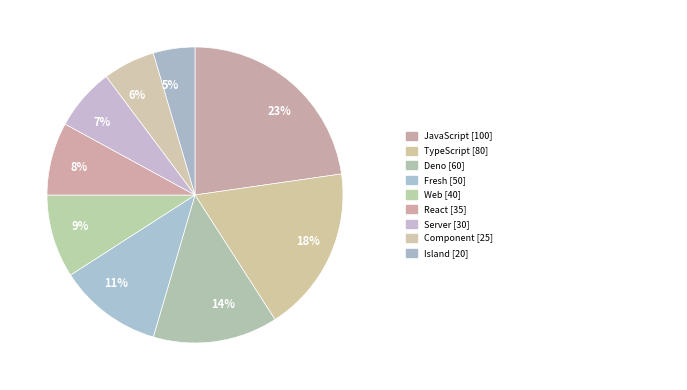

Is there any slice that represents more than half of the pie?

No